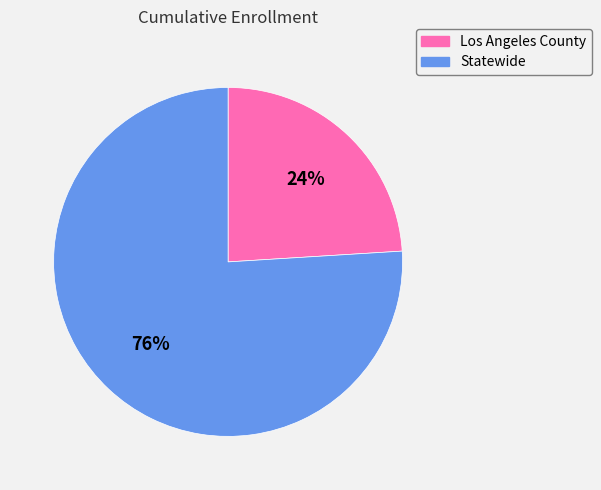

True or false: Statewide accounts for 76% of the total.

True